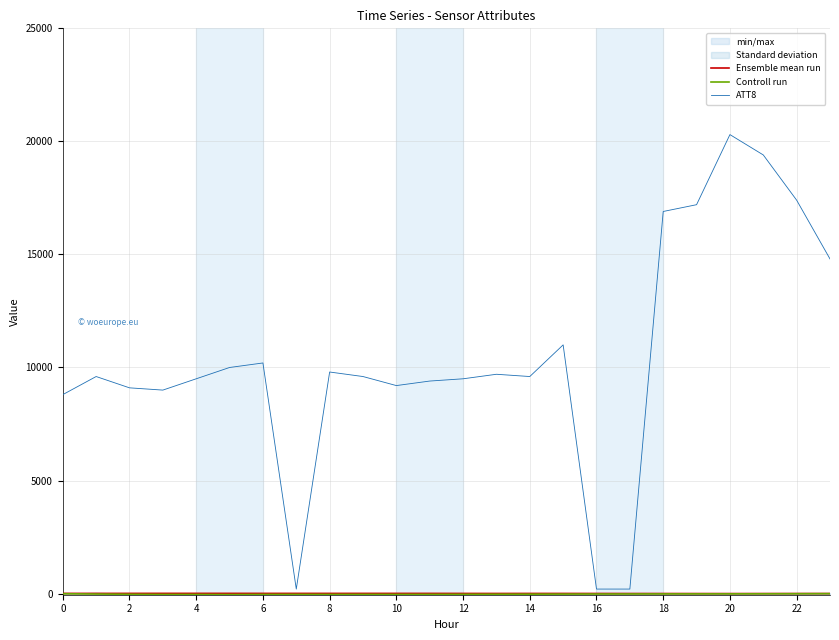

The ATT8 series shows 9700.0 at 13. True or false?

True